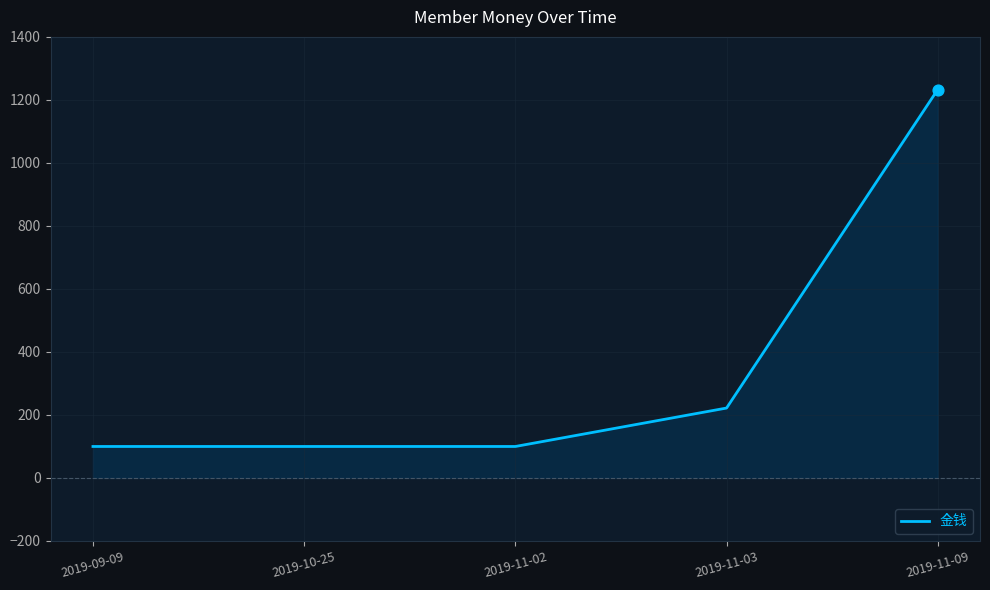

Between 2019-11-03 and 2019-09-09, which is larger?

2019-11-03